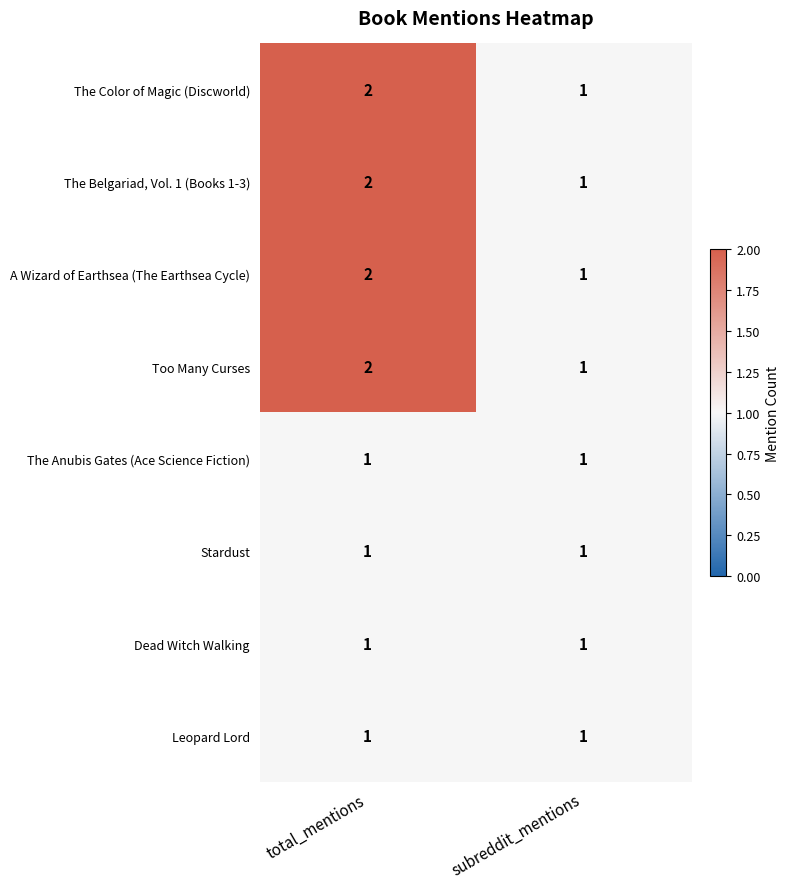

Is it true that Dead Witch Walking equals 1 at subreddit_mentions?

True